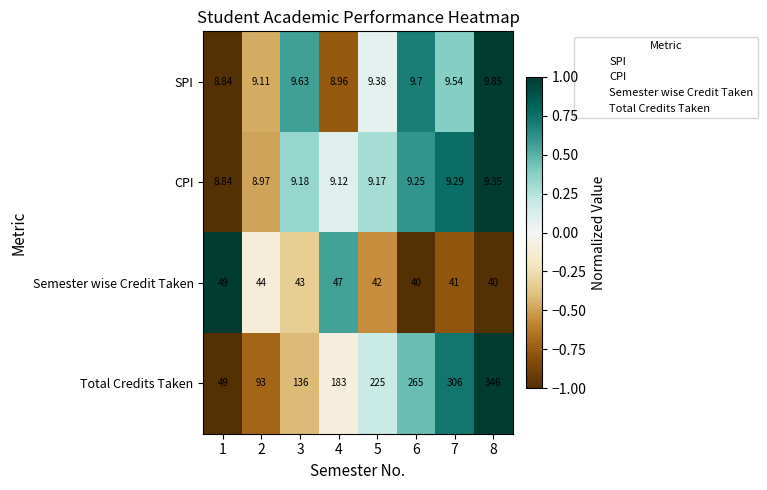

Between 1 and 6, which series saw the biggest shift?

Total Credits Taken